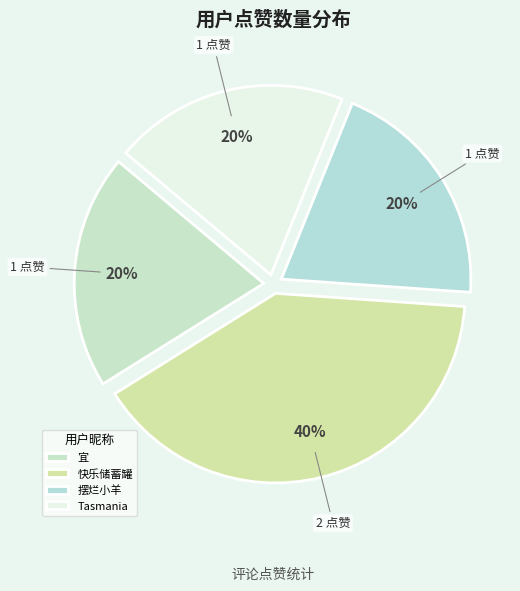

What percentage is the 摆烂小羊 slice, to the nearest percent?

20%